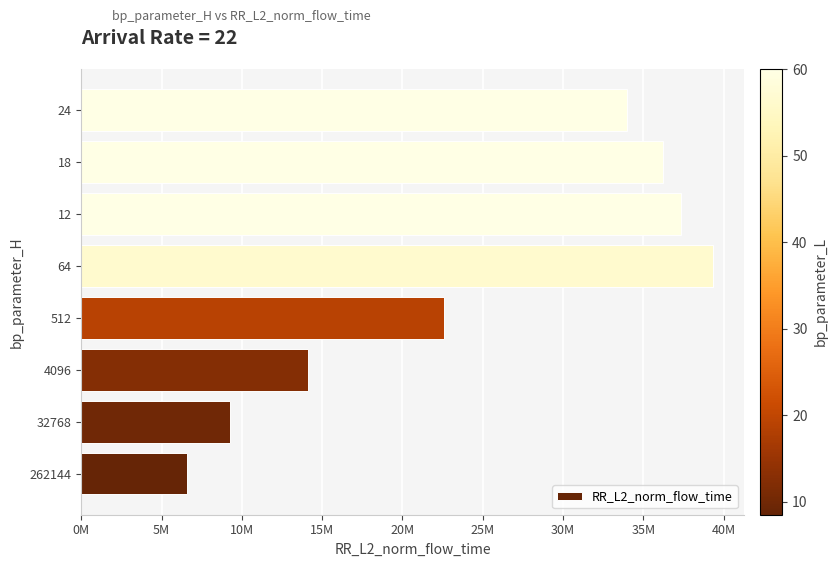

Are the bars horizontal?

Yes